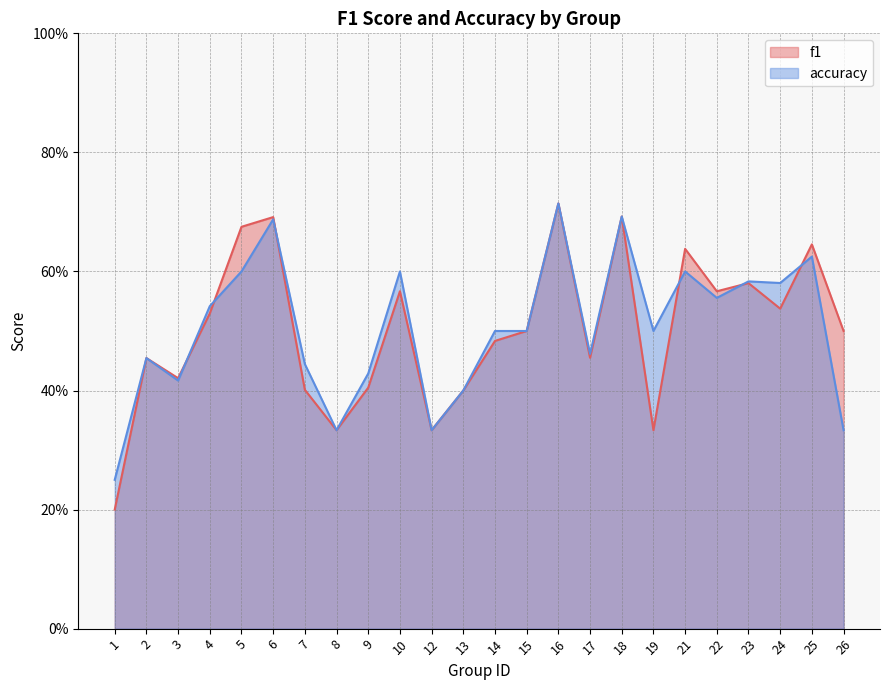

List the series in order of their overall mean, highest first.

accuracy, f1